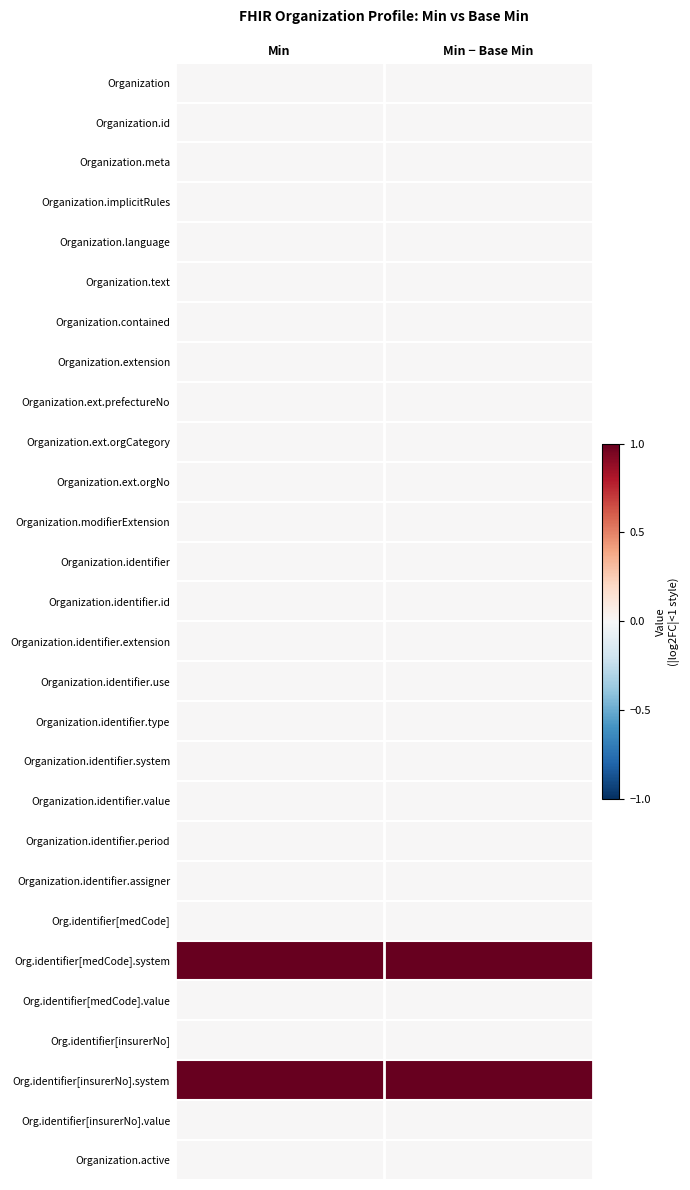

What is the total value across all series at Min?

2